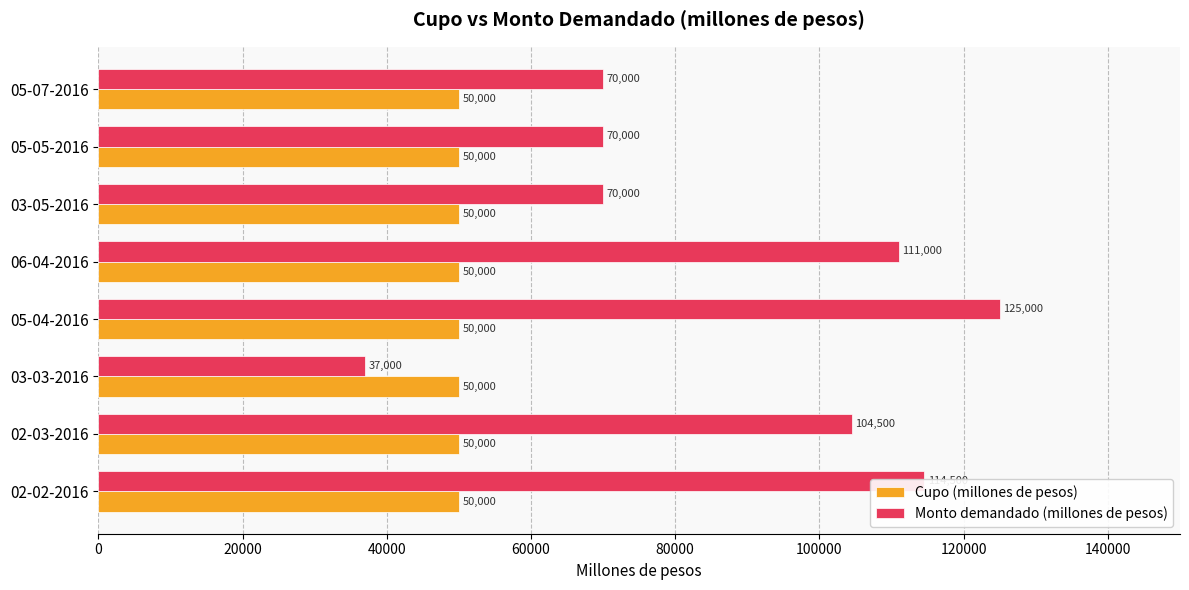

Which series has the largest range (max minus min)?

Monto demandado (millones de pesos)